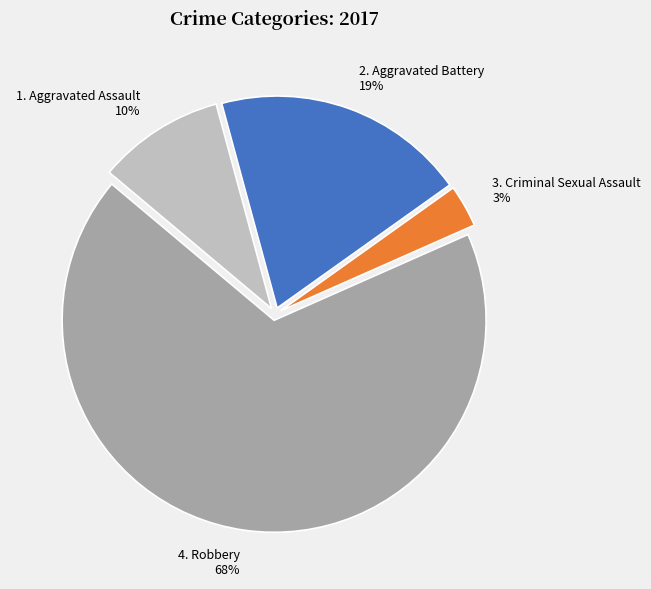

Is there any slice that represents more than half of the pie?

Yes